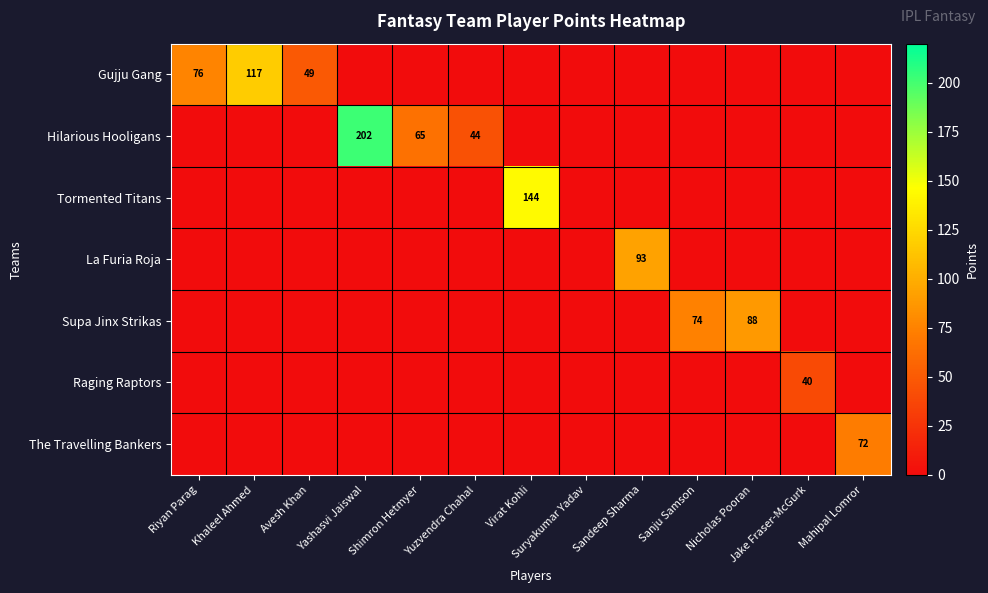

The value of La Furia Roja at Sandeep Sharma is 31. True or false?

False